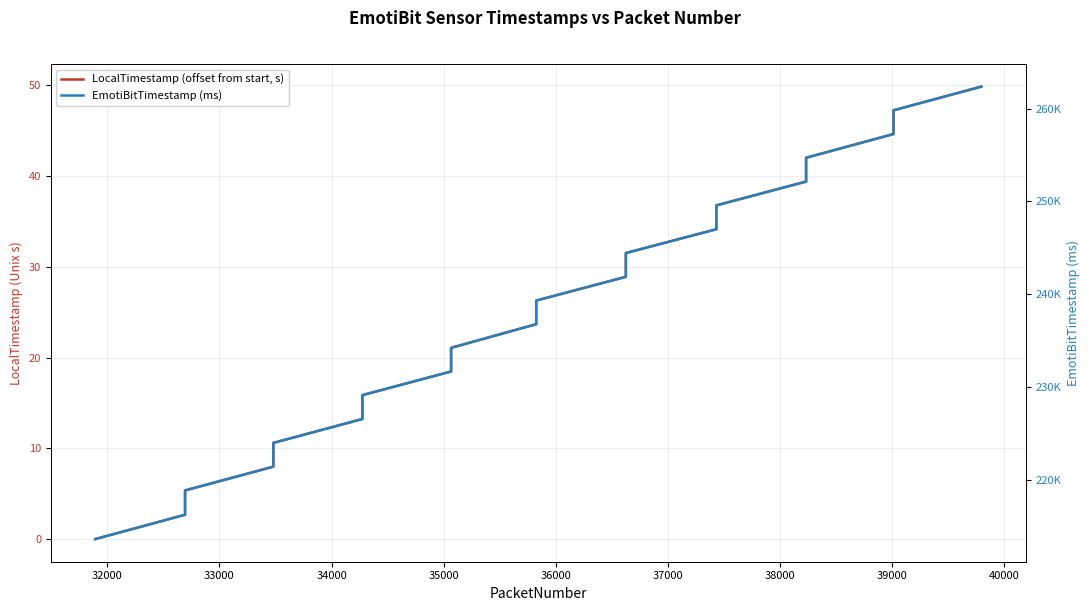

What are all the series names shown in the legend?

LocalTimestamp (offset from start, s), EmotiBitTimestamp (ms)